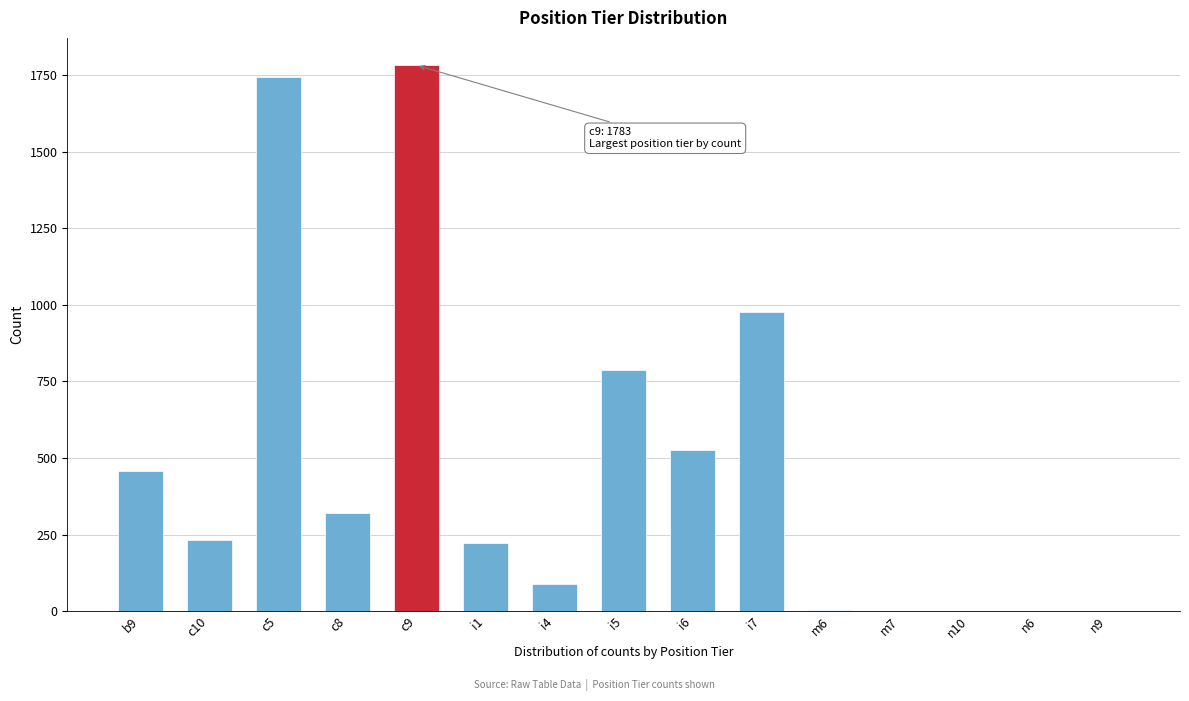

What is the change in value from c10 to c9?

+1551